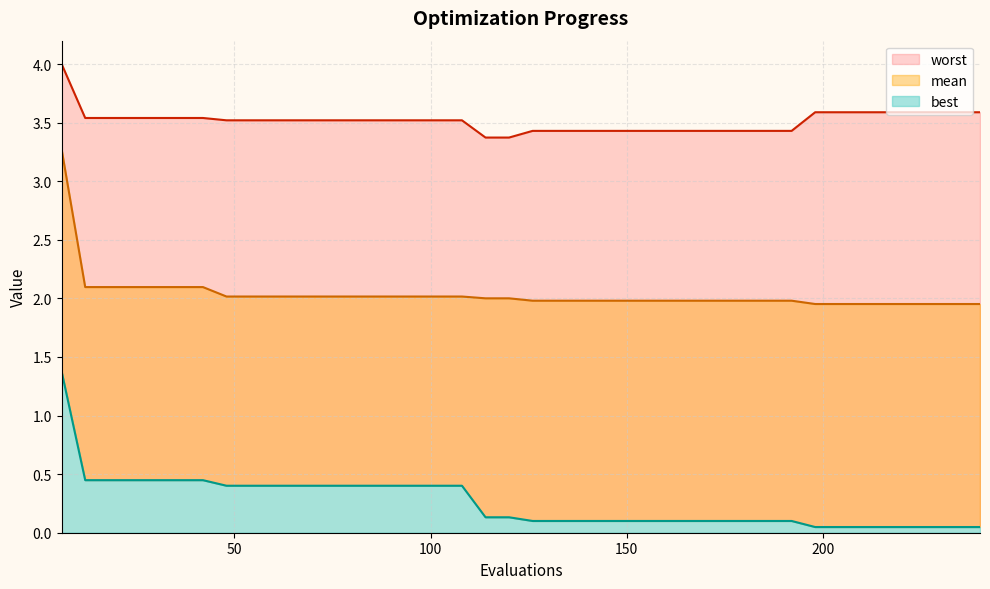

How many distinct data groups are displayed?

3